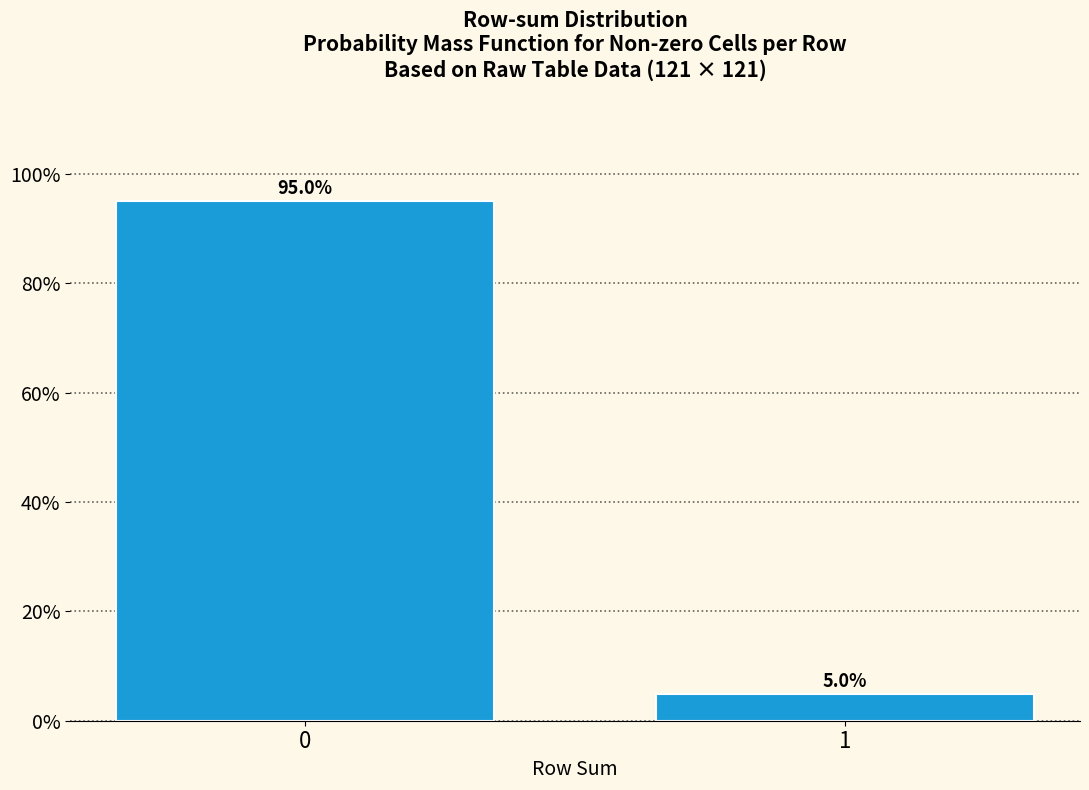

Reading left to right, extract all data points from this chart.

95.0	5.0